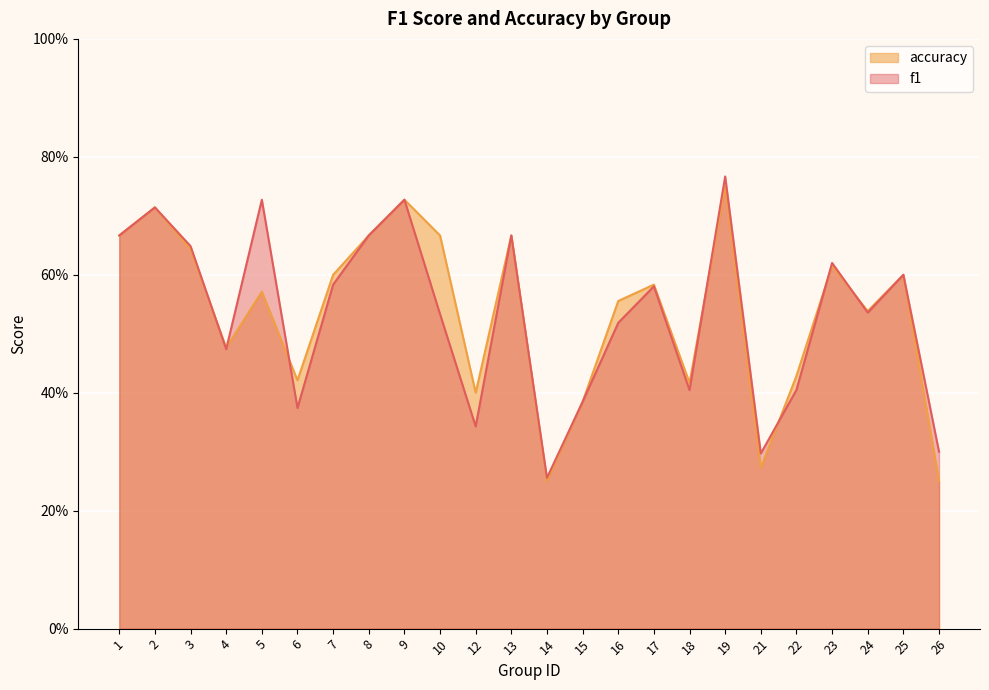

Count the number of categories in the chart.

24